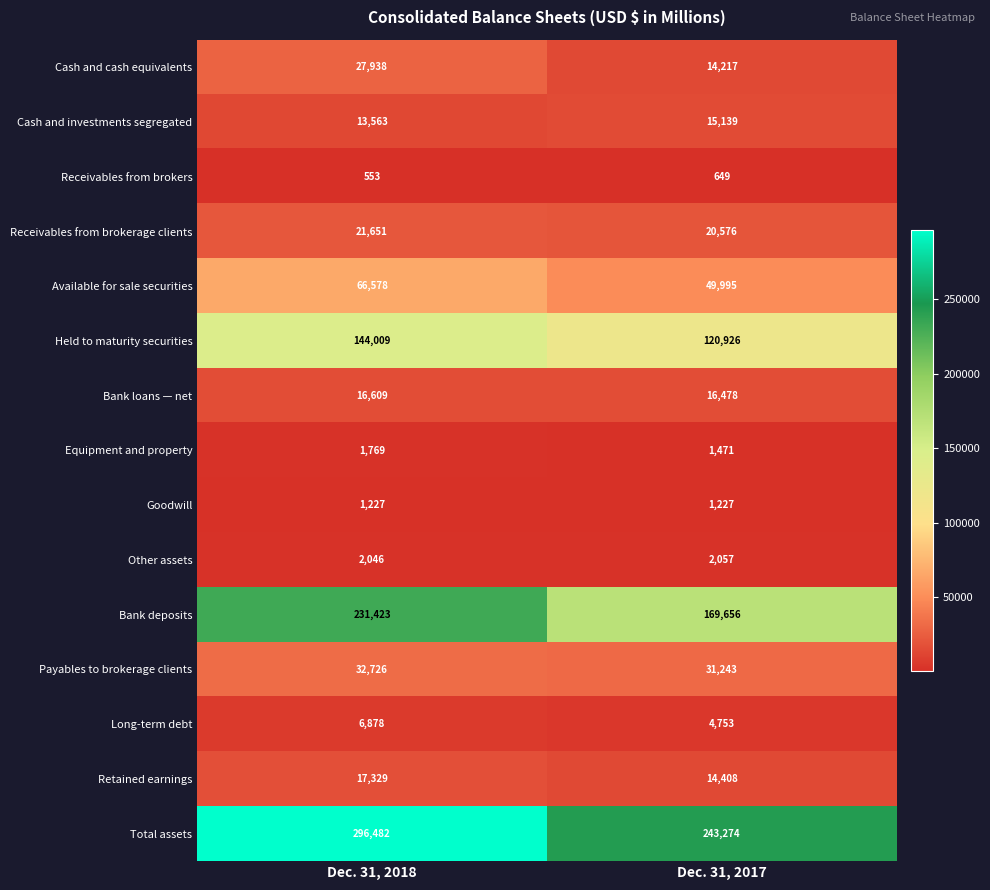

The value of Equipment and property at Dec. 31, 2017 is 1471. True or false?

True